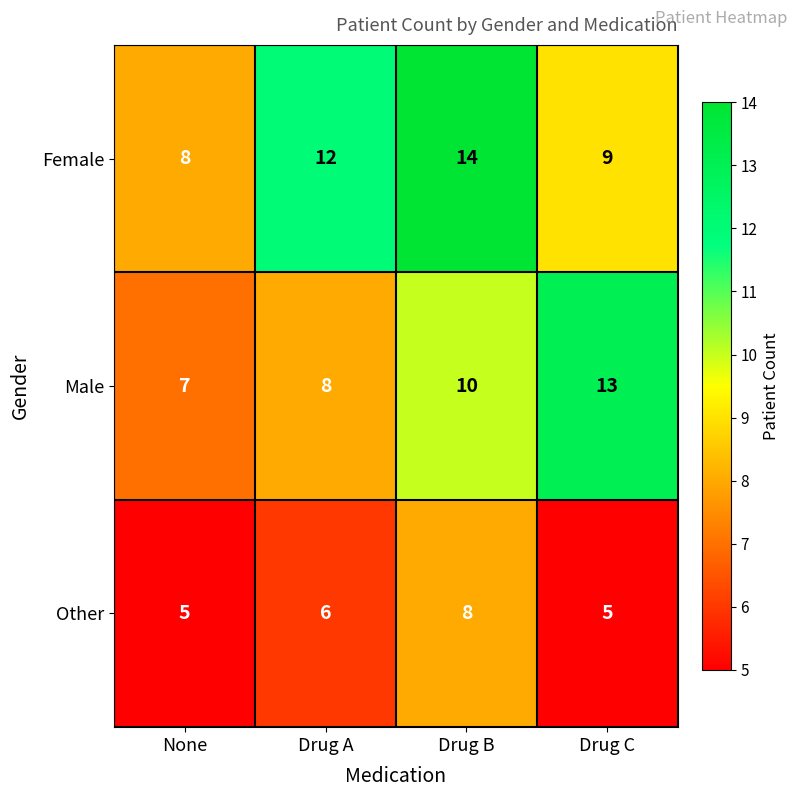

What is the smallest value displayed?

5